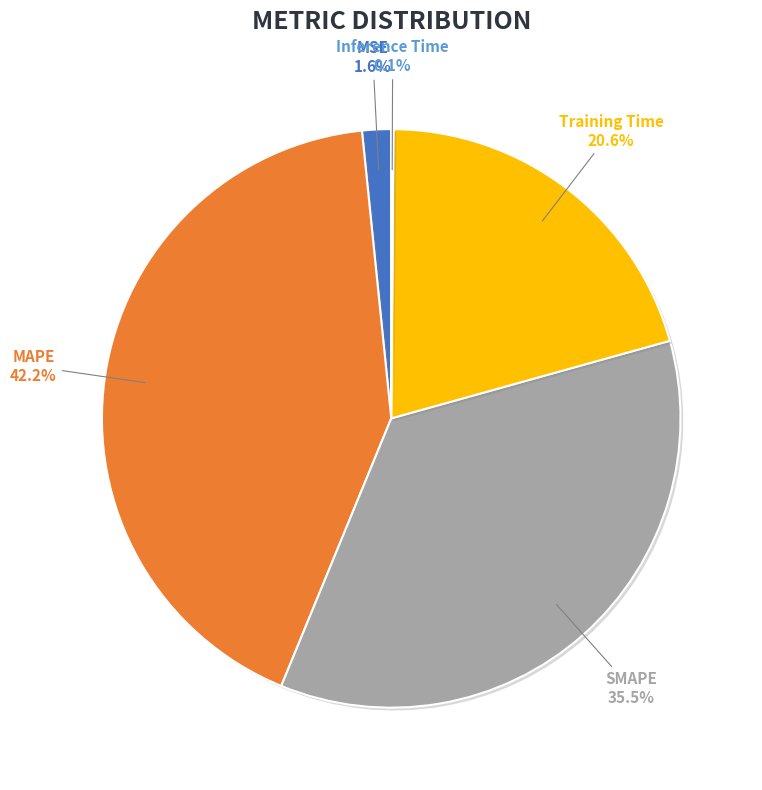

What is the largest slice in the pie chart?

MAPE